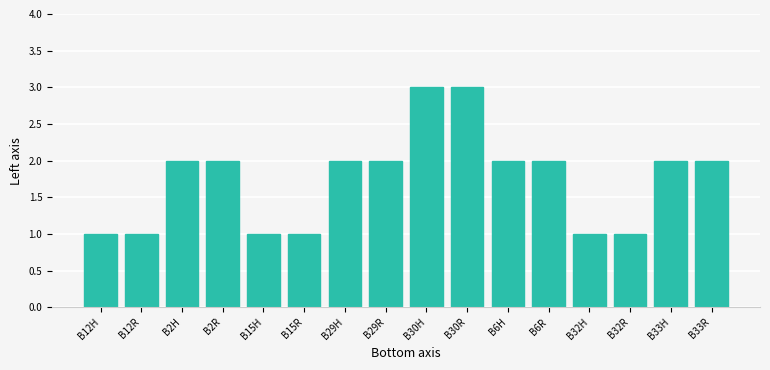

Reading right to left, list all the values displayed in this chart.

2	2	1	1	2	2	3	3	2	2	1	1	2	2	1	1